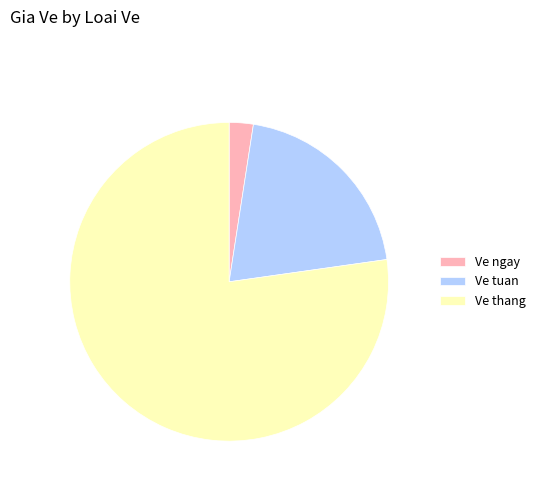

Rank the categories by value from lowest to highest.

Ve ngay, Ve tuan, Ve thang